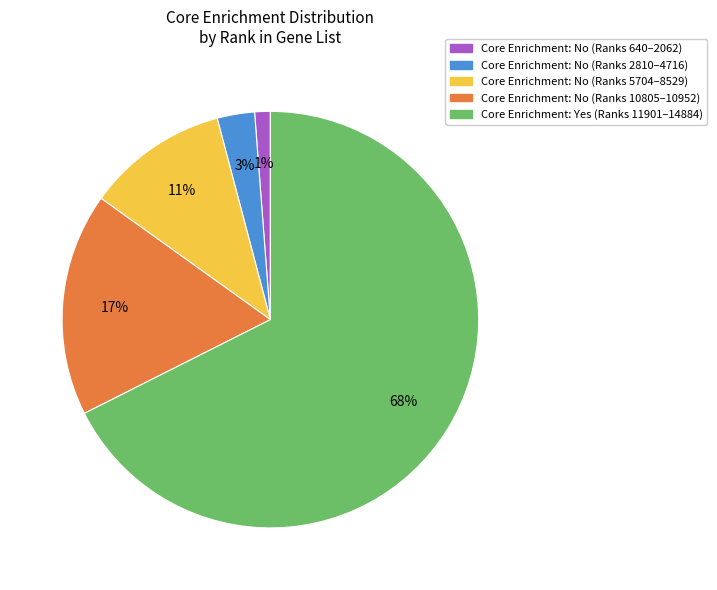

What percentage is the Core Enrichment: No (Ranks 5704–8529) slice, to the nearest percent?

11%